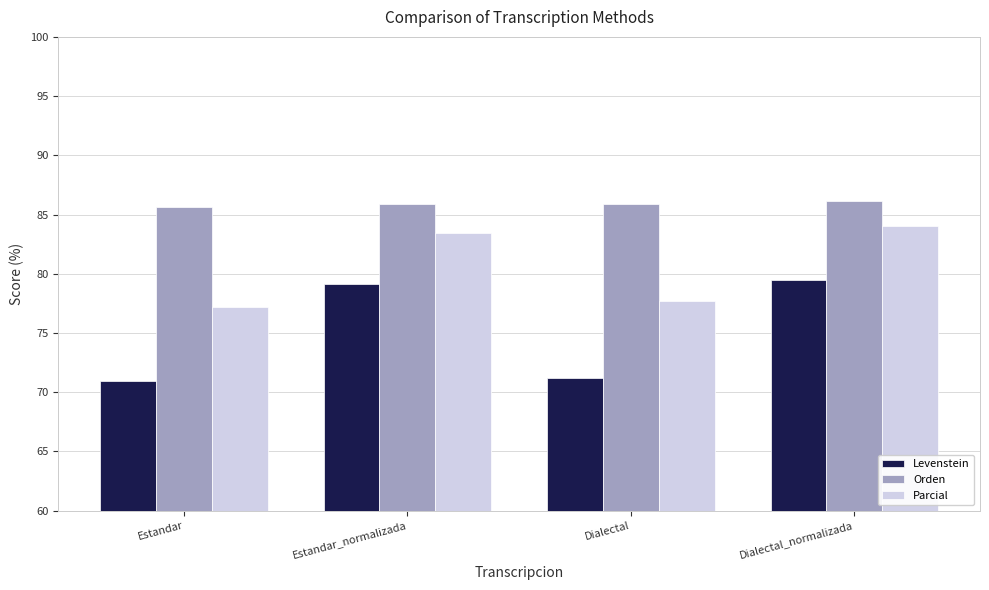

How many bars are there in total?

12